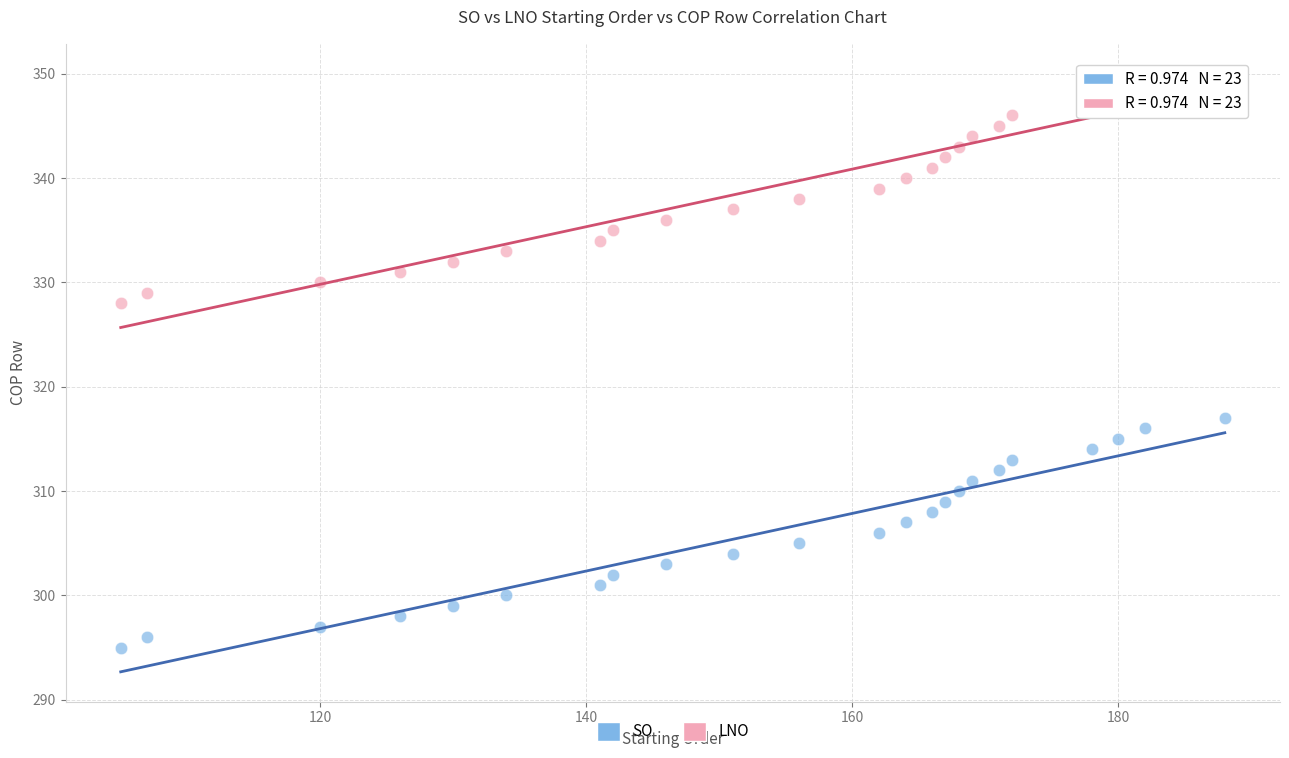

Across all series, what Y value is closest to 322?

317